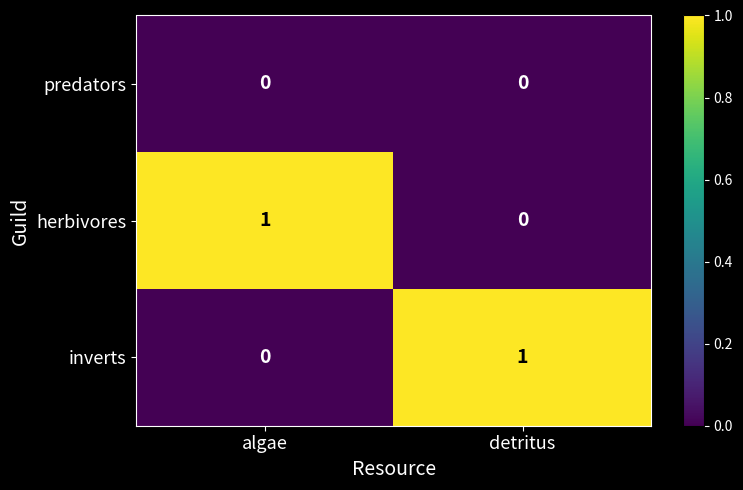

Reading right to left, transcribe all the data shown in this chart.

predators: 0	0
herbivores: 0	1
inverts: 1	0